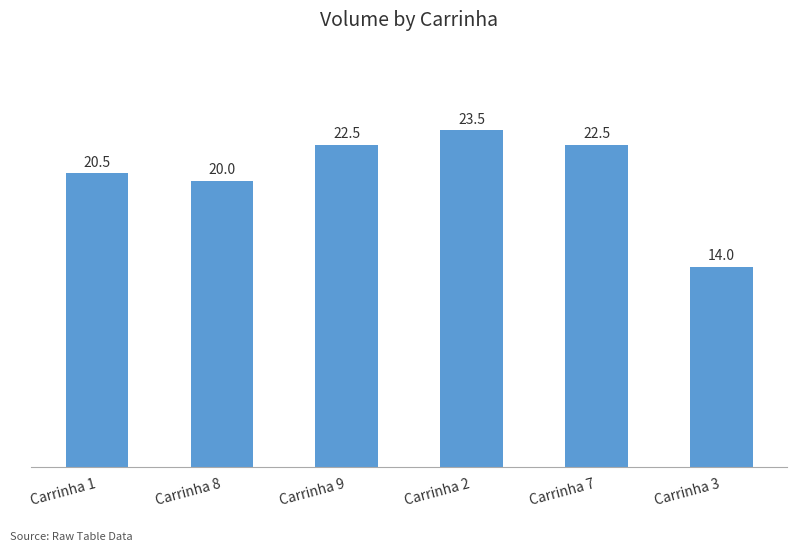

What position from the right is Carrinha 9?

4